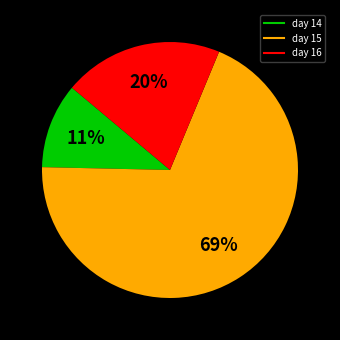

To the nearest percent, what is the difference between the largest and smallest slice percentages?

58%